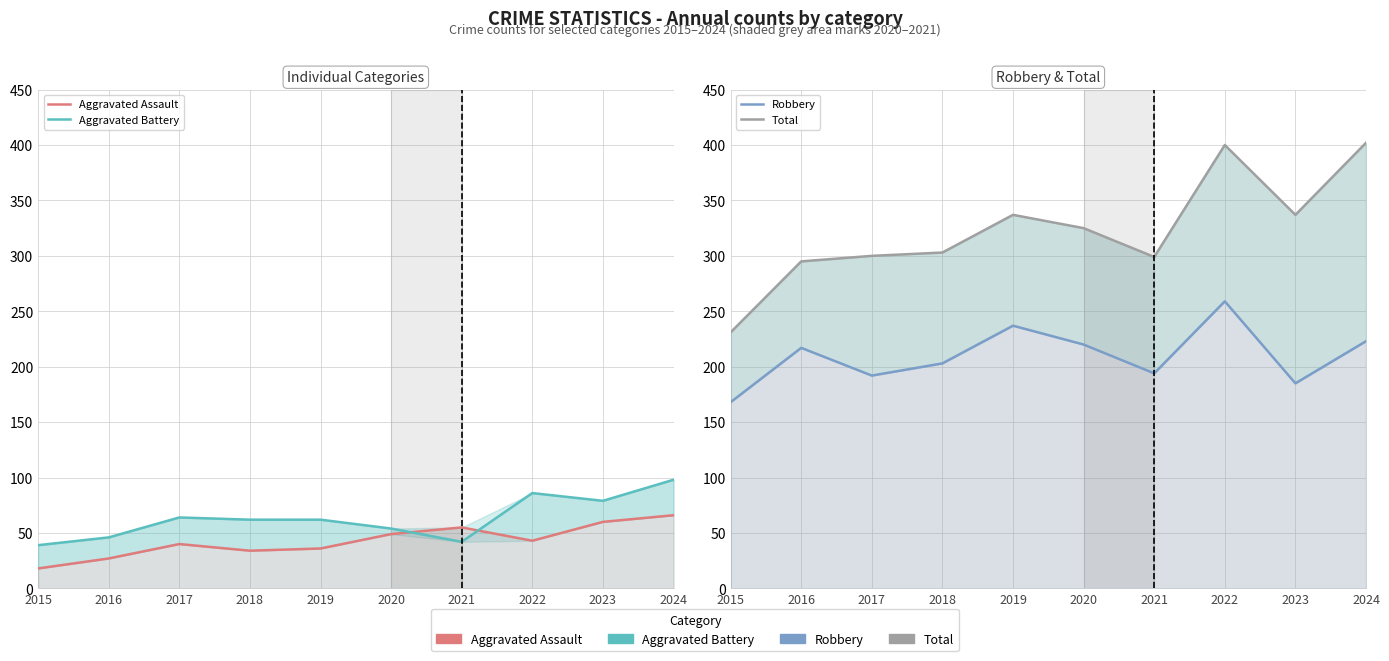

Reading left to right, what are all the values shown in this chart?

Aggravated Assault: 2015=18	2016=27	2017=40	2018=34	2019=36	2020=49	2021=55	2022=43	2023=60	2024=66
Aggravated Battery: 2015=39	2016=46	2017=64	2018=62	2019=62	2020=54	2021=42	2022=86	2023=79	2024=98
Robbery: 2015=168	2016=217	2017=192	2018=203	2019=237	2020=220	2021=194	2022=259	2023=185	2024=223
Total: 2015=231	2016=295	2017=300	2018=303	2019=337	2020=325	2021=299	2022=400	2023=337	2024=402